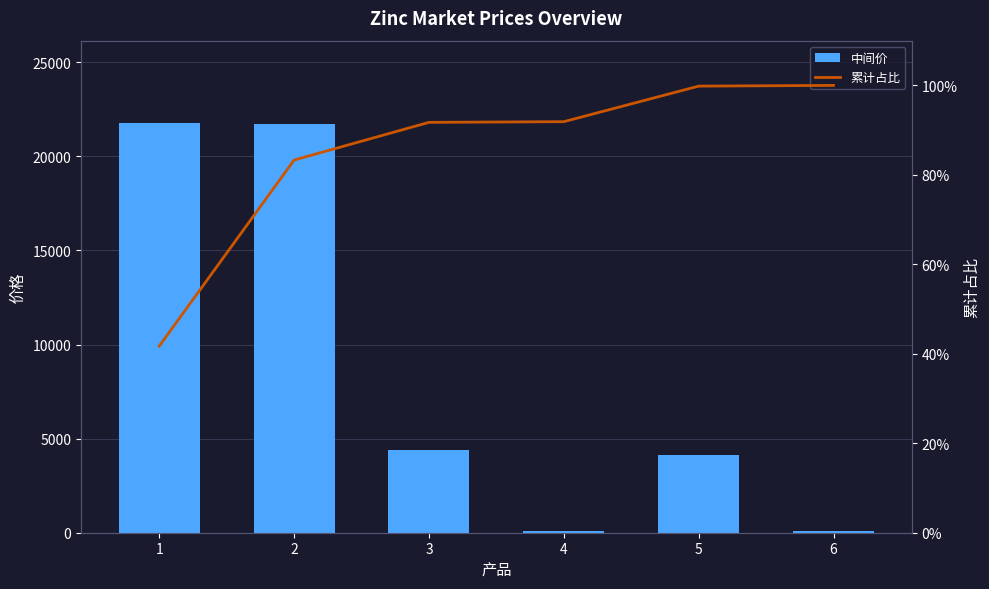

Reading left to right, transcribe all the data shown in this chart.

中间价: 1=21790.0	2=21720.0	3=4400.0	4=80.0	5=4150.0	6=85.0
累计占比: 1=41.7	2=83.3	3=91.7	4=91.9	5=99.8	6=100.0